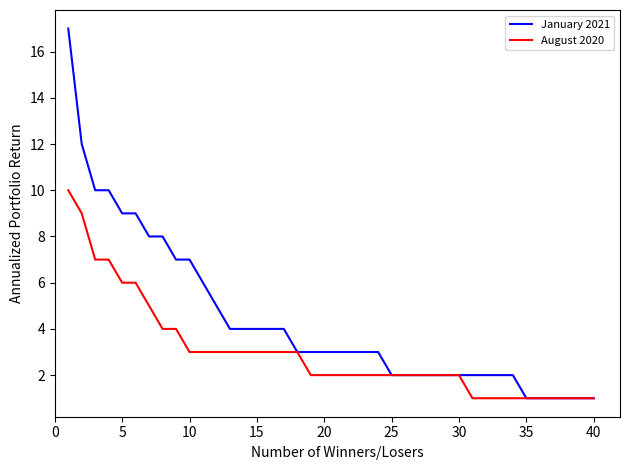

List the series in order of their overall mean, lowest first.

August 2020, January 2021